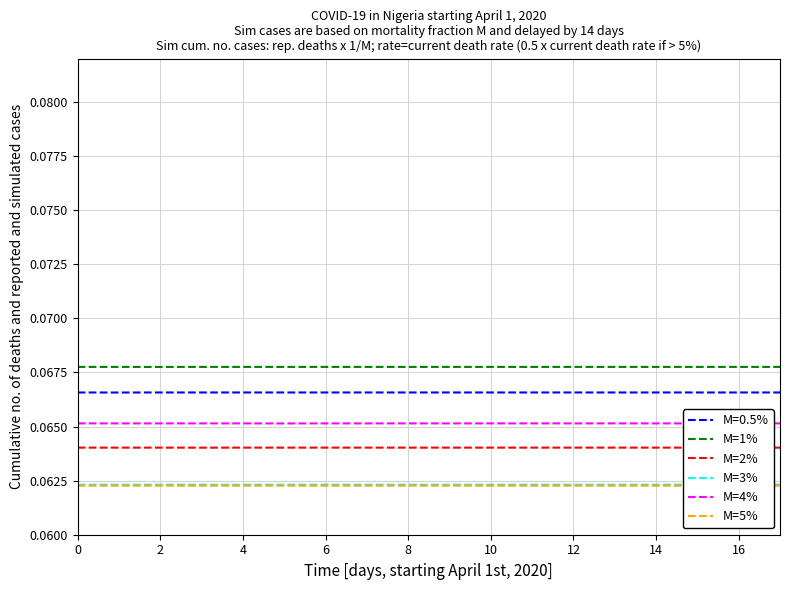

Count the number of categories in the chart.

18